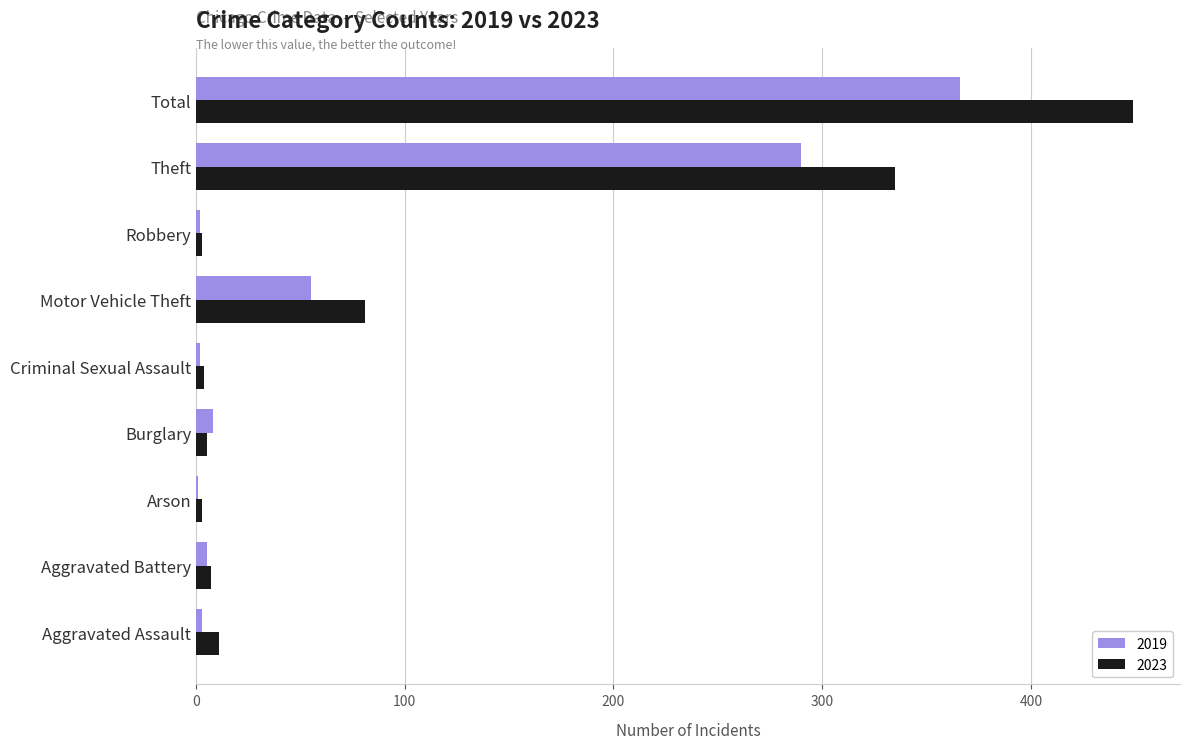

What is the highest value of the 2023 series?

449